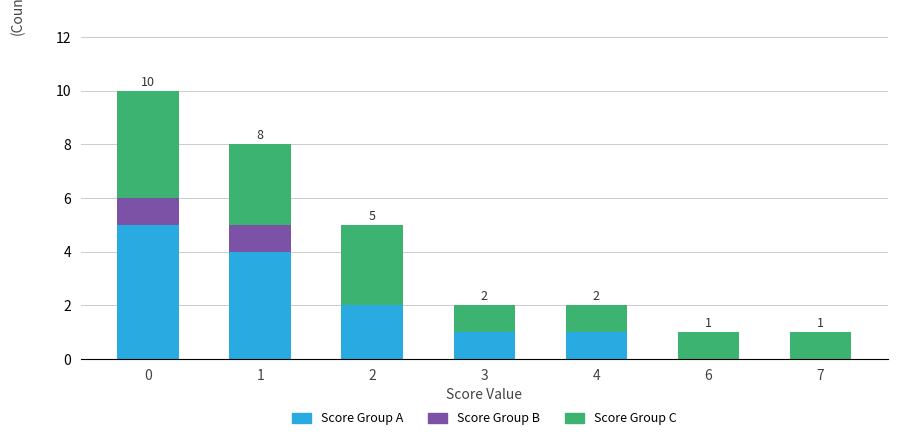

Does the chart contain stacked bars?

Yes